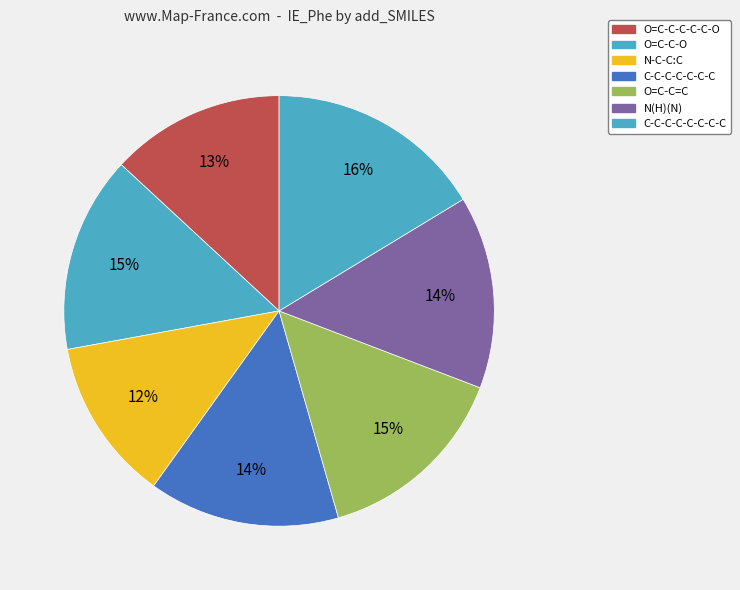

How many slices are in this pie chart?

7